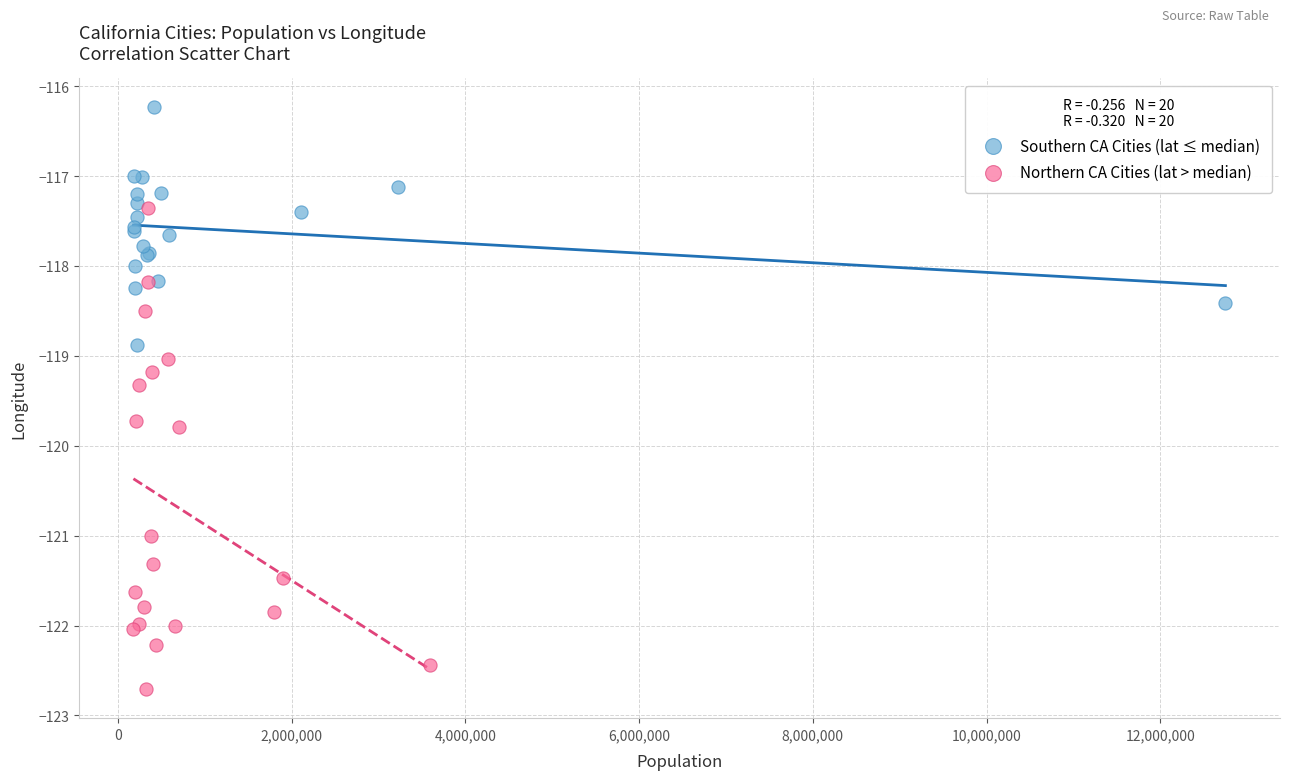

Which series reaches the maximum Y coordinate?

Southern CA Cities (lat ≤ median)